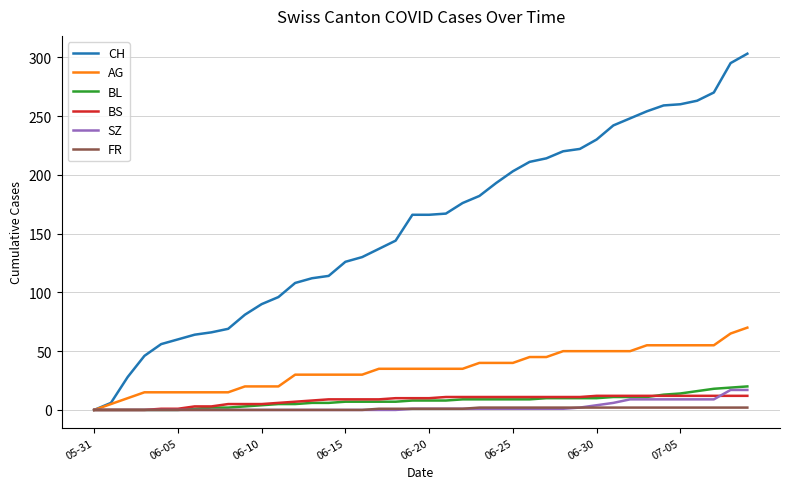

Which series has the largest total across all categories?

CH